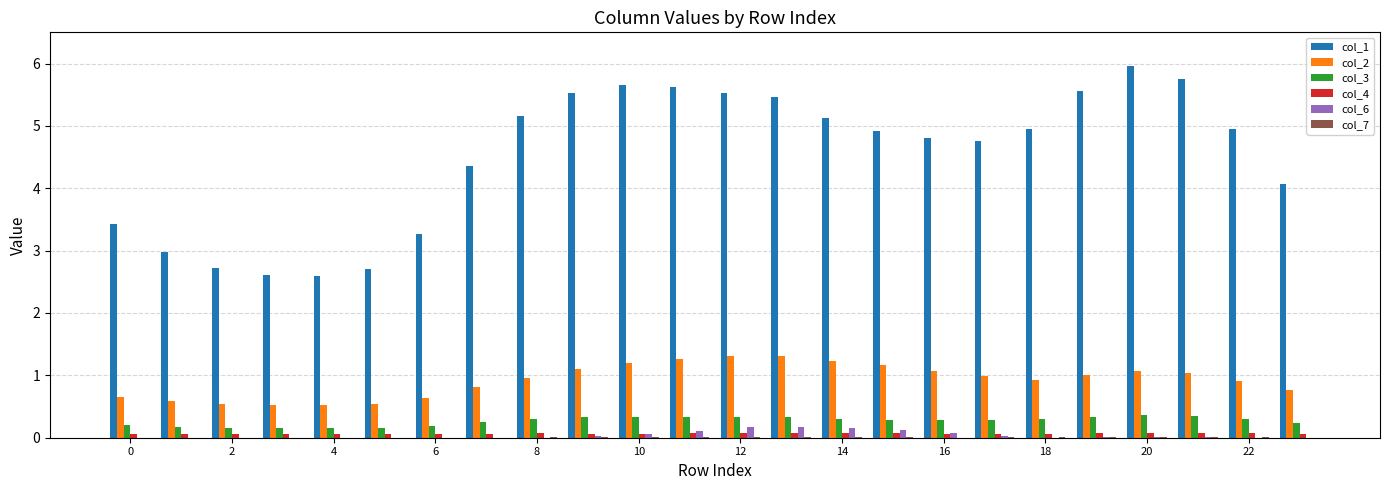

What is the sum of all col_4 values?

1.6